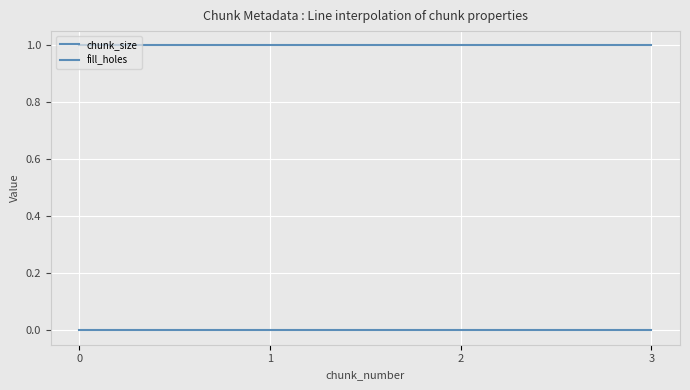

Does the chart display data point markers on the line(s)?

No